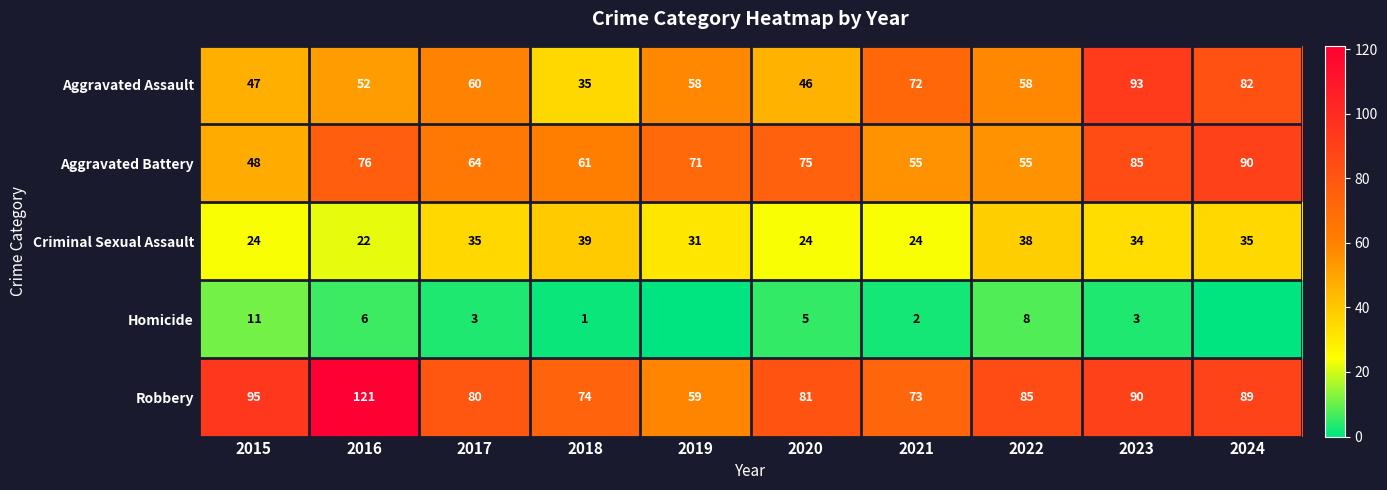

What is the difference between the highest and lowest values at 2021?

71